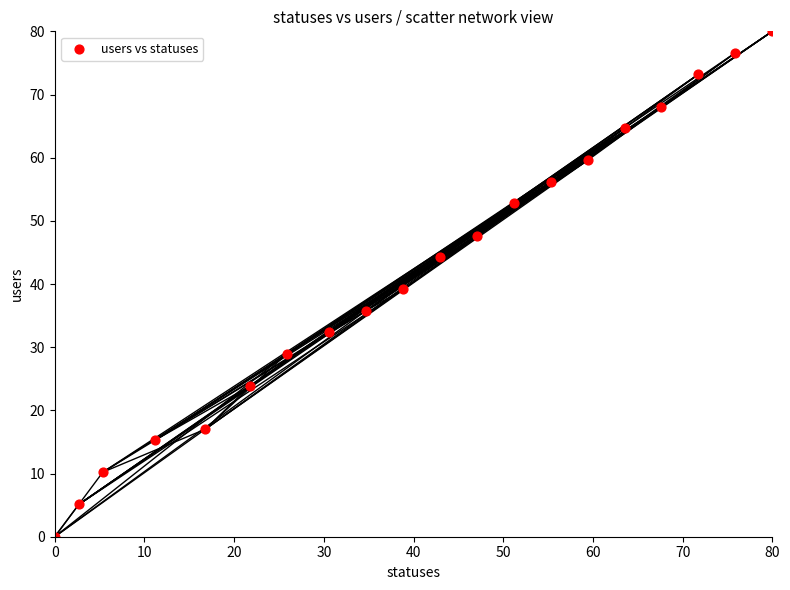

What Y value in the scatter plot is closest to 40?

39.1